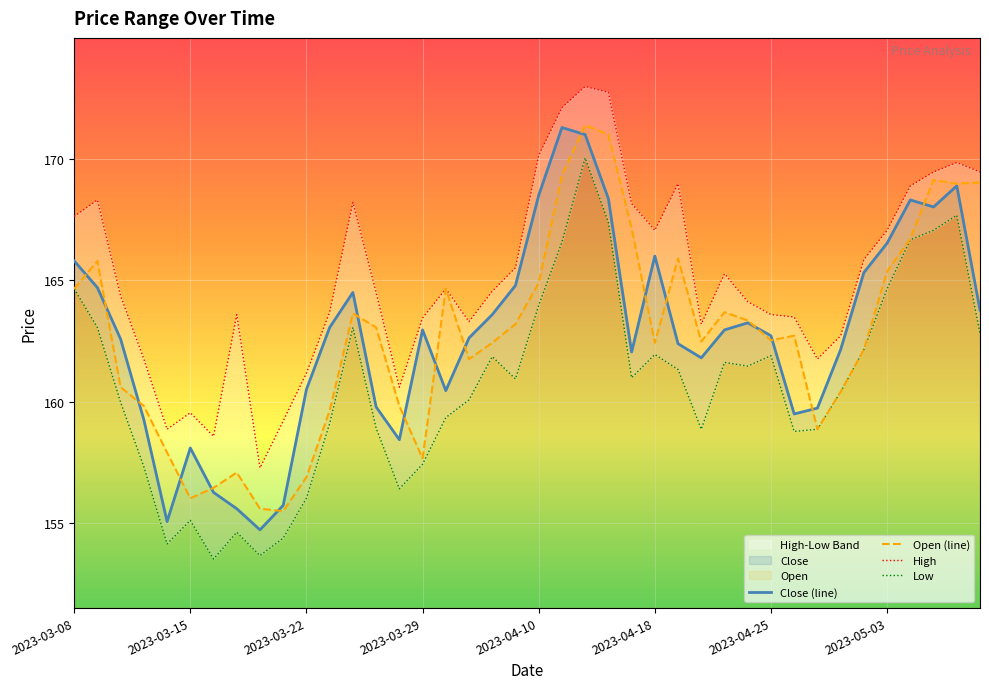

How many values in the Low series are below 160?

17